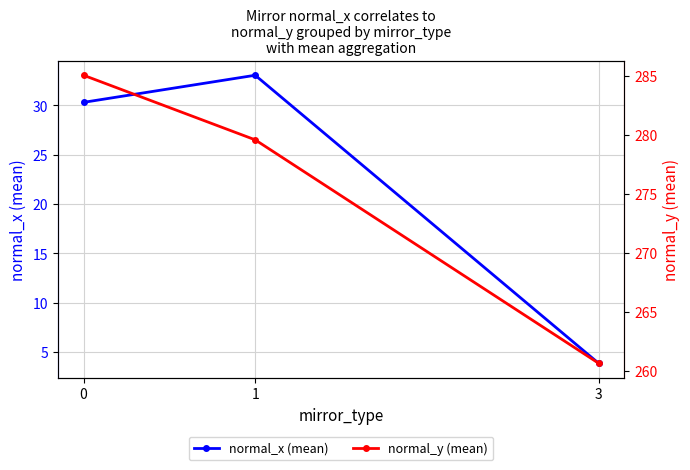

Rank the series by their average value, from lowest to highest.

normal_x (mean), normal_y (mean)